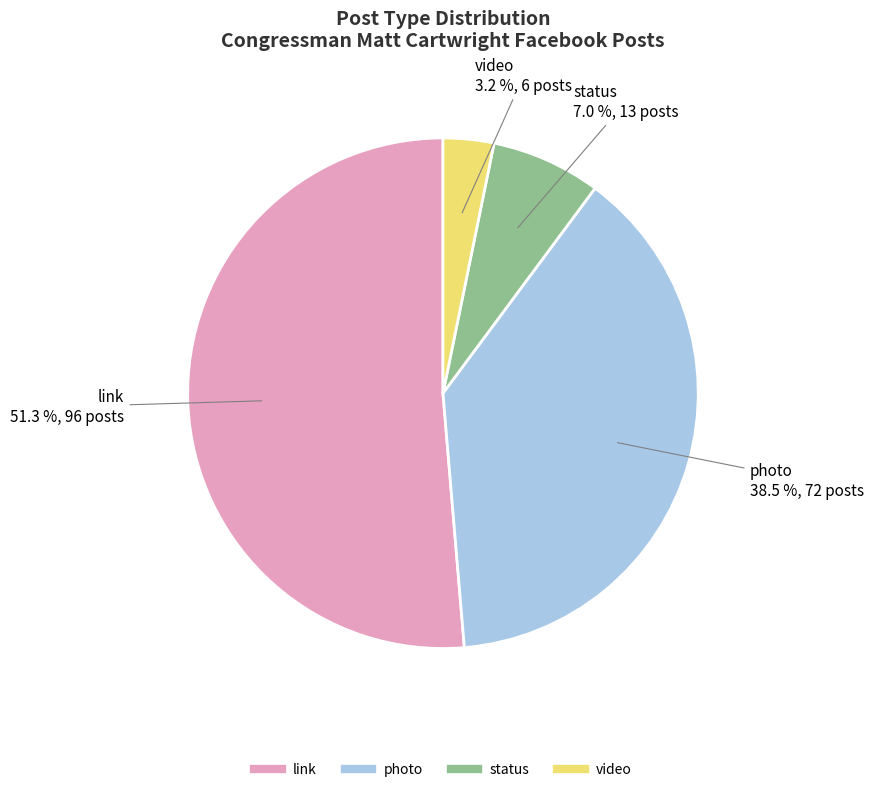

What is the total percentage of video and link?

54.5%